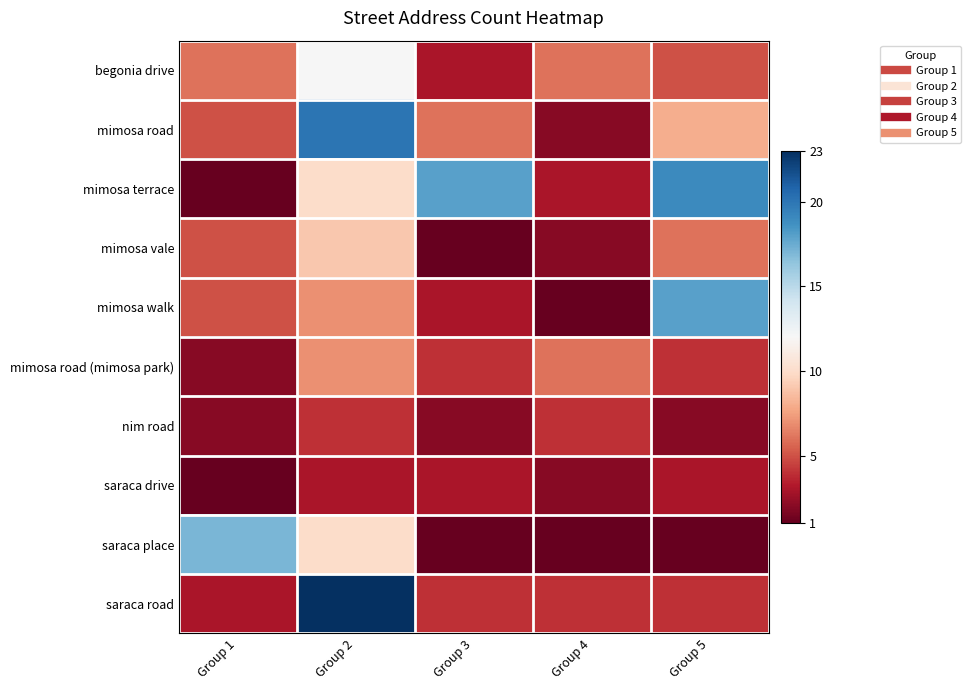

What is the total value across all series at Group 1?

47